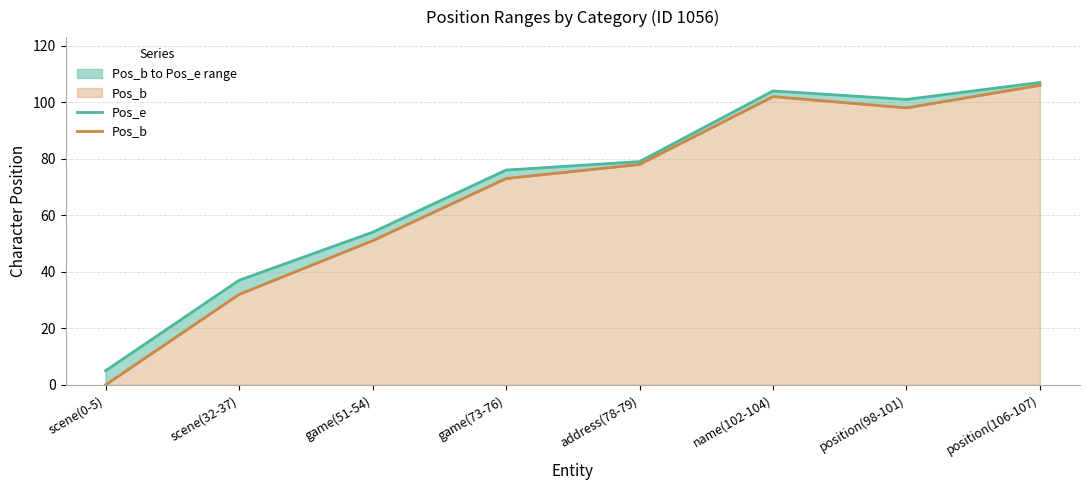

How many interior local peaks does the Pos_e series have?

1